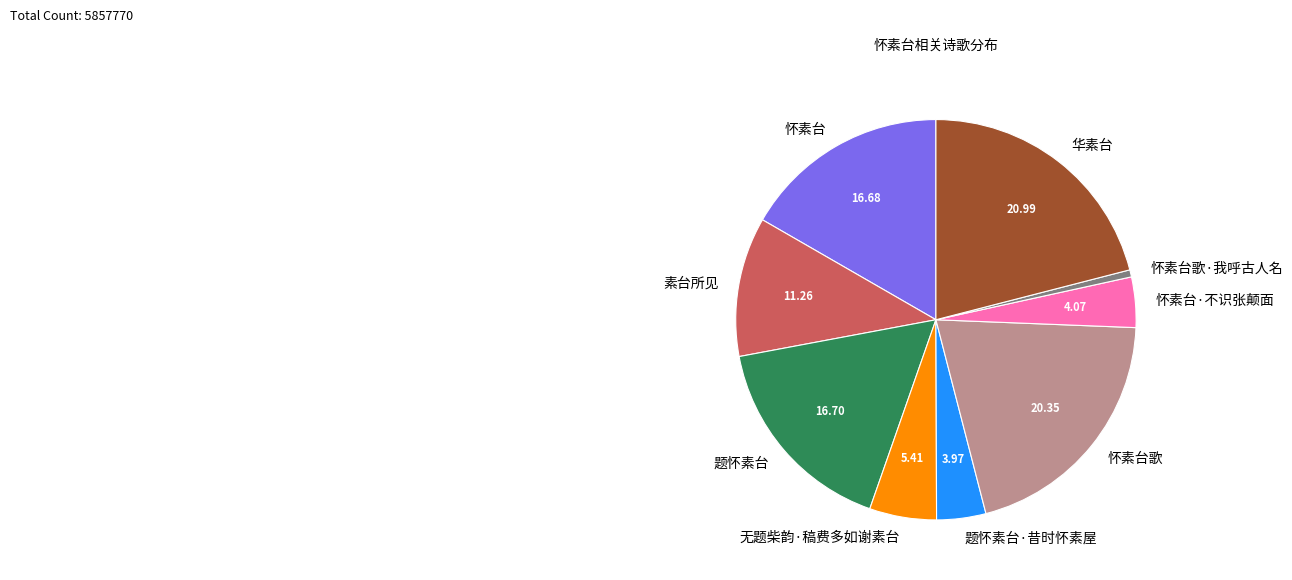

What is the ratio of the value at 题怀素台 to the value at 华素台?

0.8